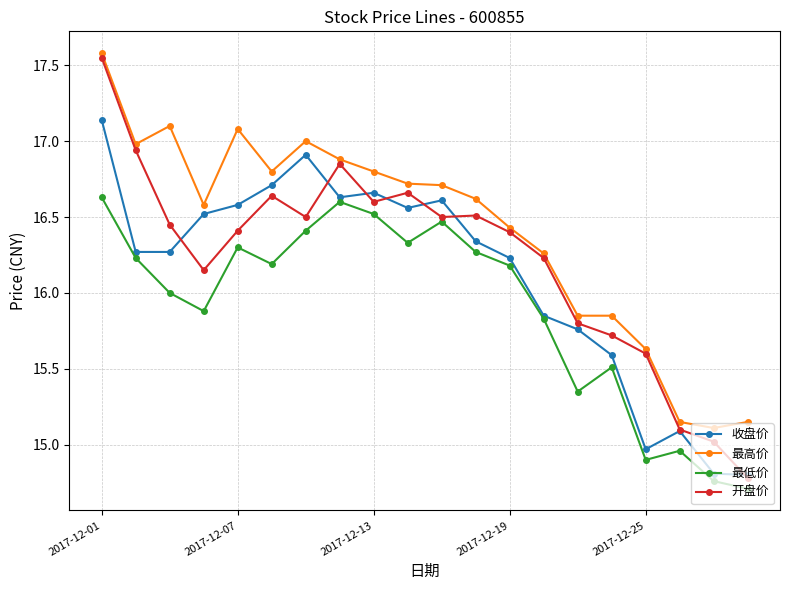

Which series has the largest total across all categories?

最高价